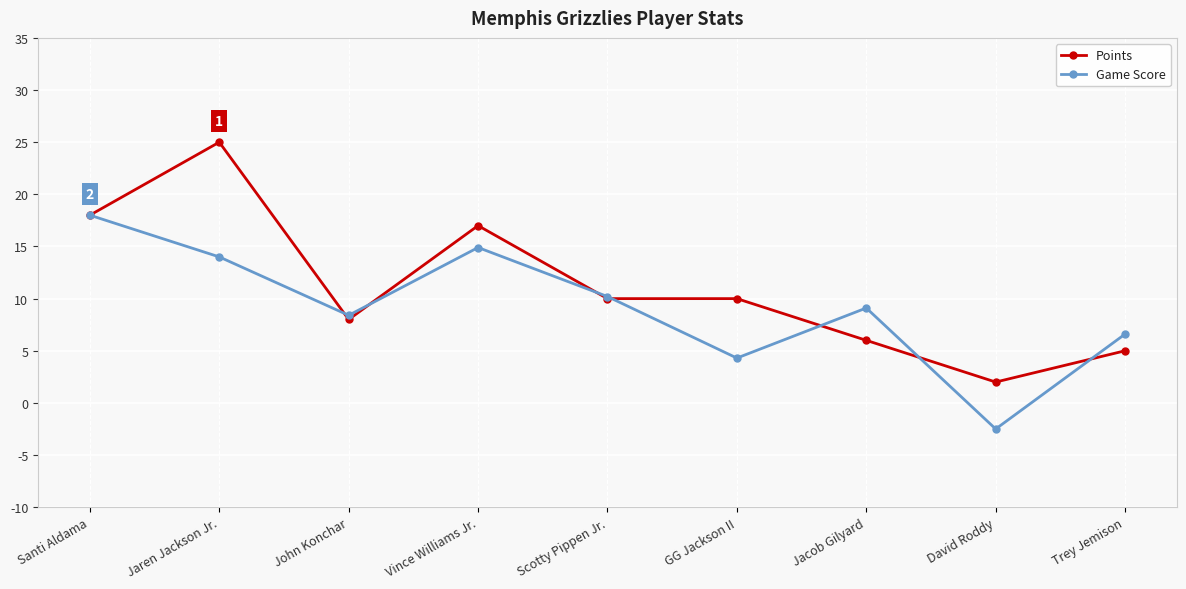

The Game Score series shows 7.4 at GG Jackson II. True or false?

False